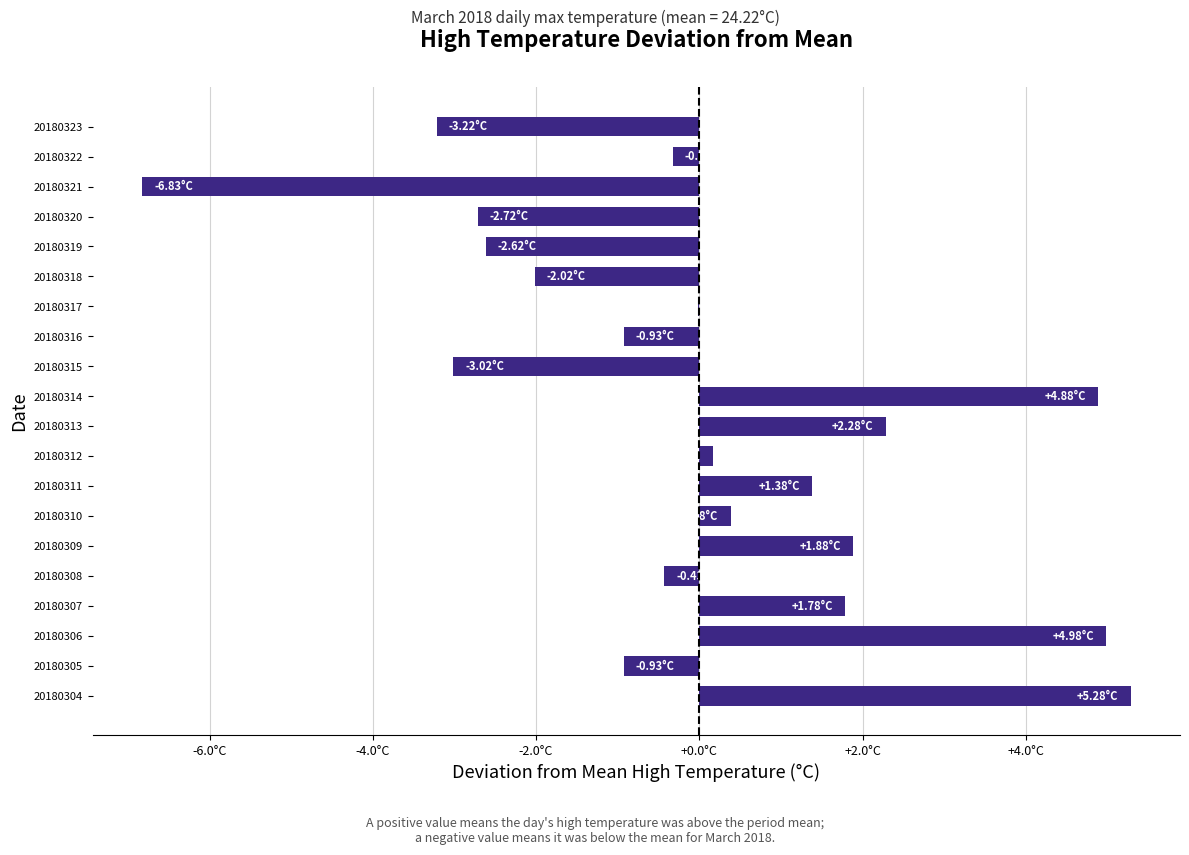

Are the bars horizontal?

Yes